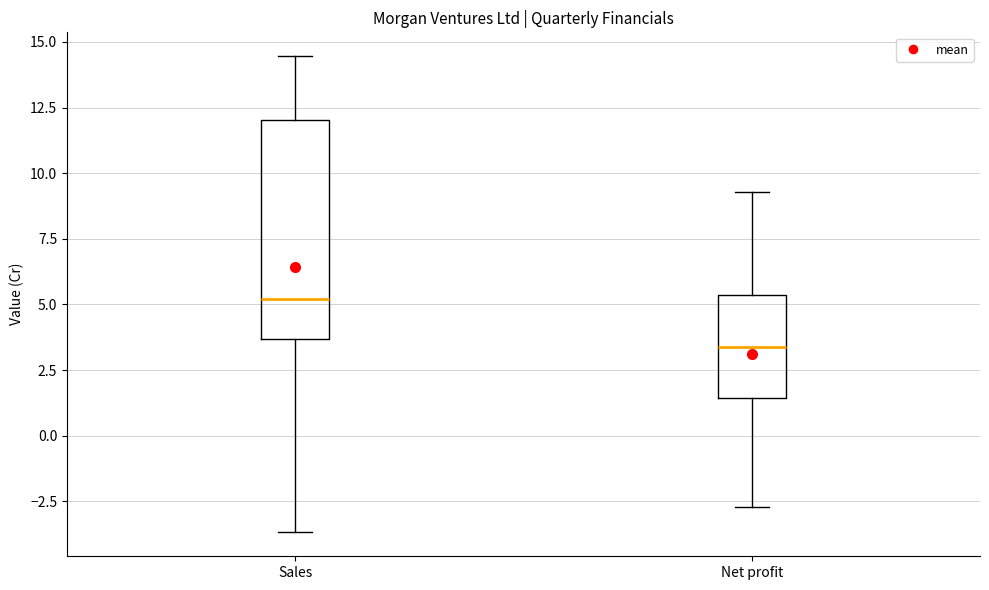

Reading left to right, transcribe this box plot: for each box, give where its median line is, the range the box spans, and where its two whiskers end, as read against the y-axis. The values are not printed on the chart, so give them approximately, as read against the axis.

Sales: median 5.0, box 3.5 to 12.0, whiskers -3.5 to 14.5
Net profit: median 3.5, box 1.5 to 5.5, whiskers -2.5 to 9.5